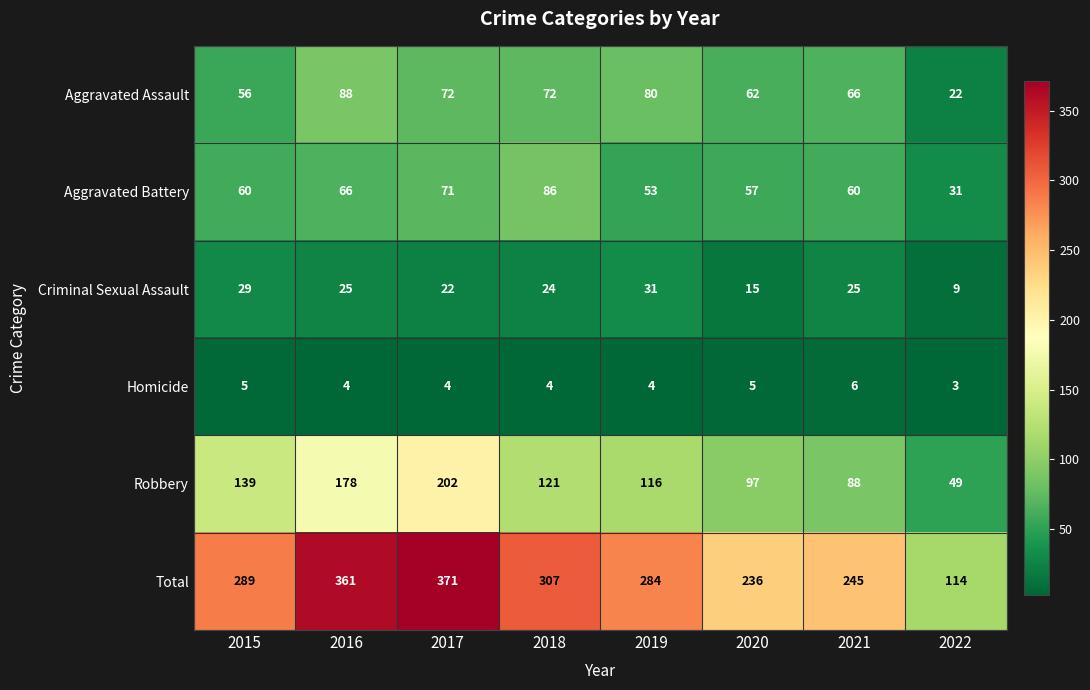

The Aggravated Assault series shows 62 at 2020. True or false?

True